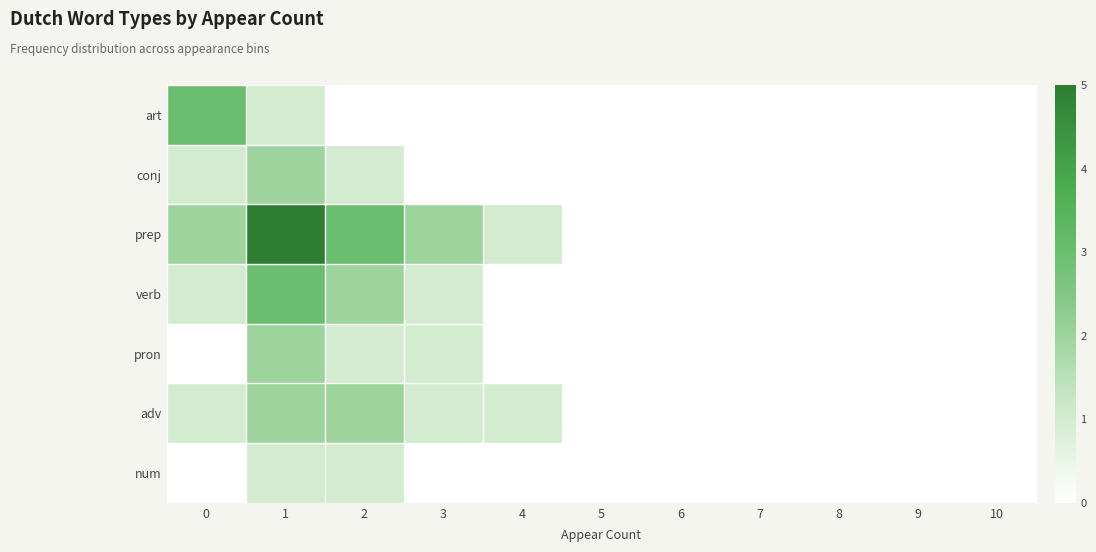

What is the maximum value shown in the chart?

5